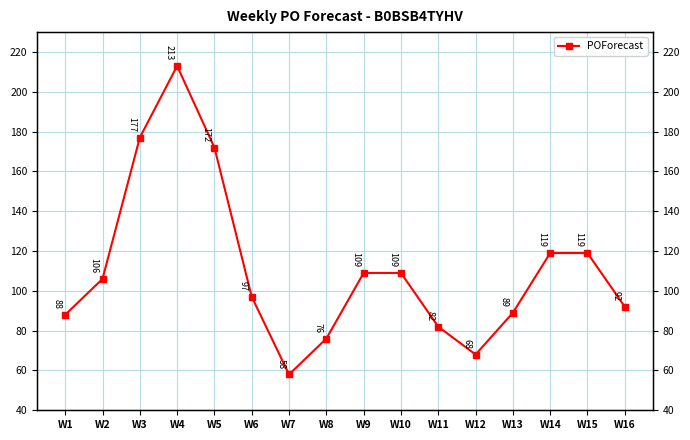

What is the greatest value displayed?

213